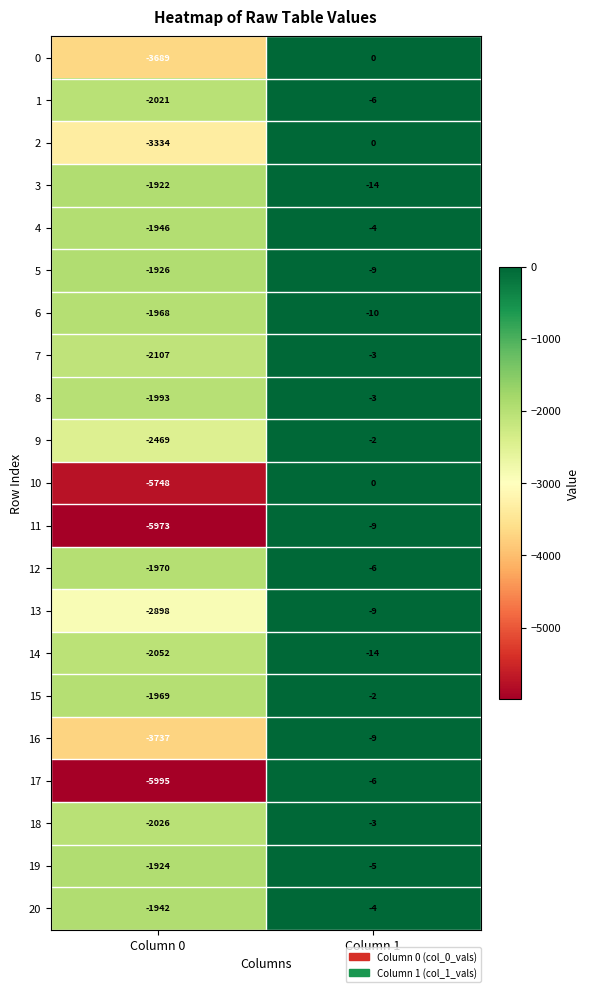

Rank the series at Column 0 from lowest to highest value.

17, 11, 10, 16, 0, 2, 13, 9, 7, 14, 18, 1, 8, 12, 15, 6, 4, 20, 5, 19, 3